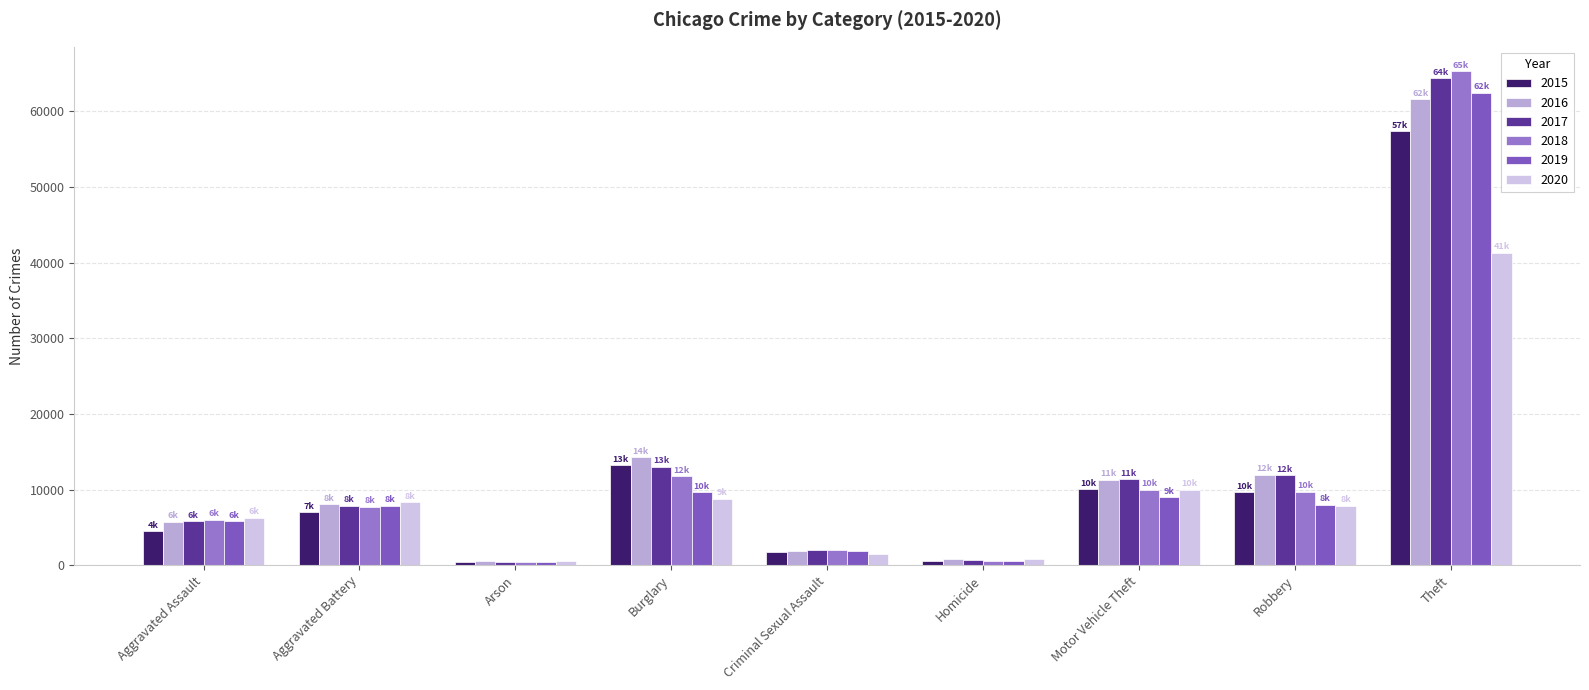

What is the average value of the 2019 series?

11731